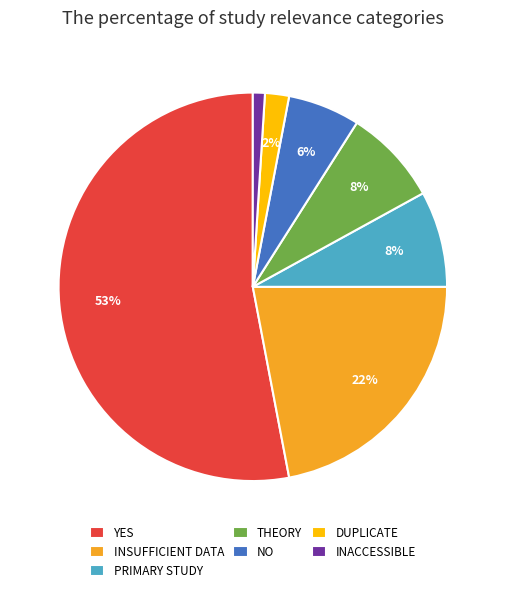

True or false: DUPLICATE accounts for 2% of the total.

True